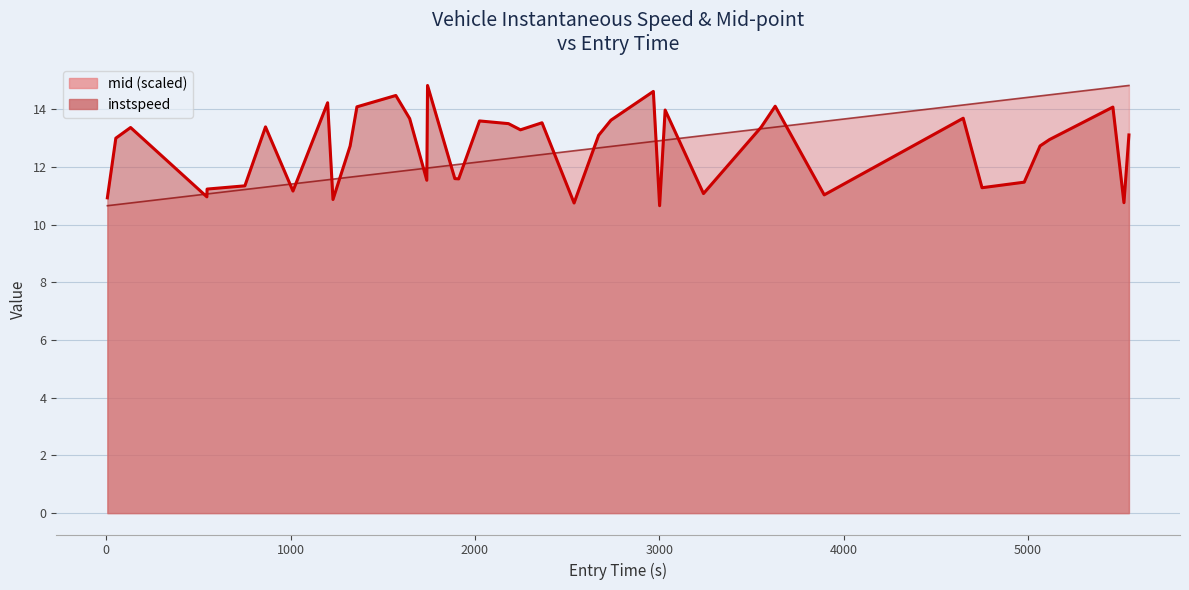

How many data points in mid are less than 12?

16